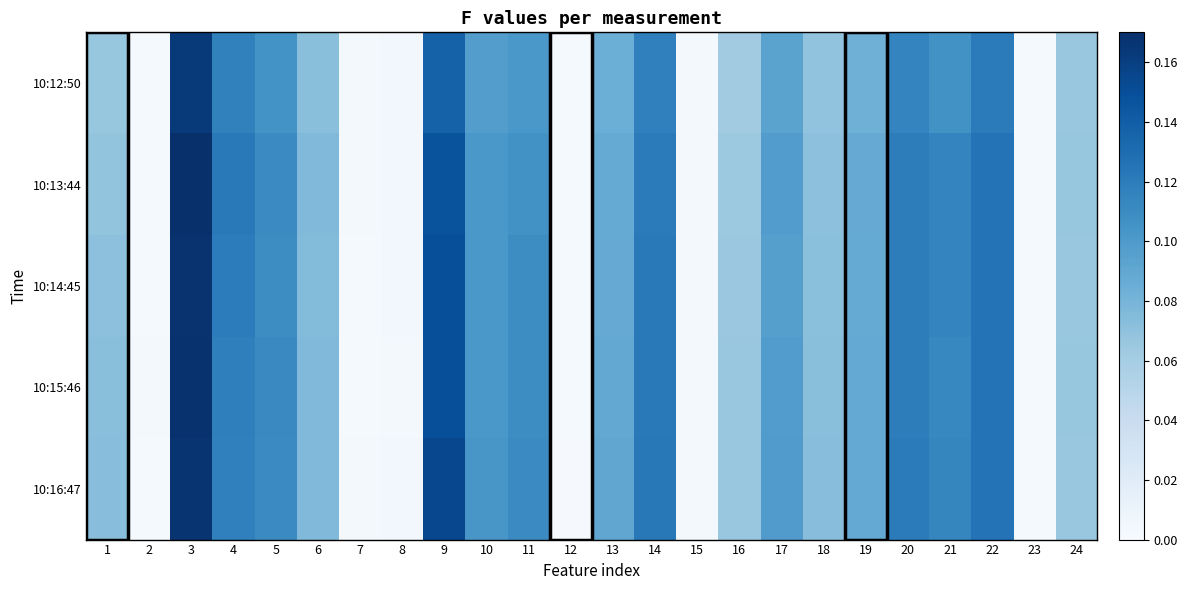

Rank the series by their maximum value, from highest to lowest.

10:13:44, 10:15:46, 10:14:45, 10:16:47, 10:12:50